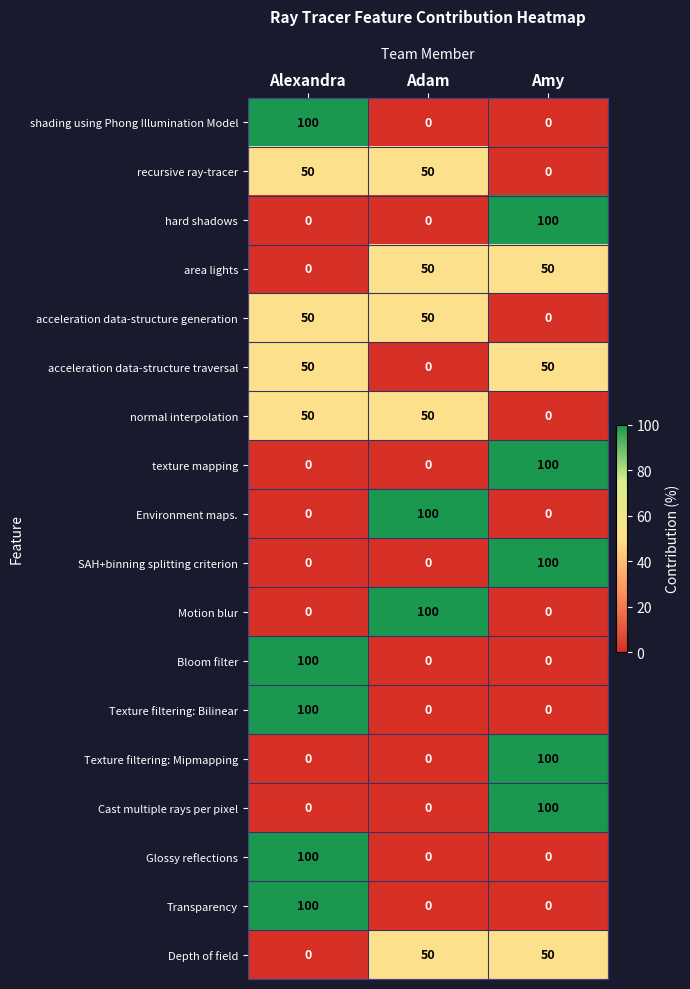

What is the total value across all series at Amy?

650